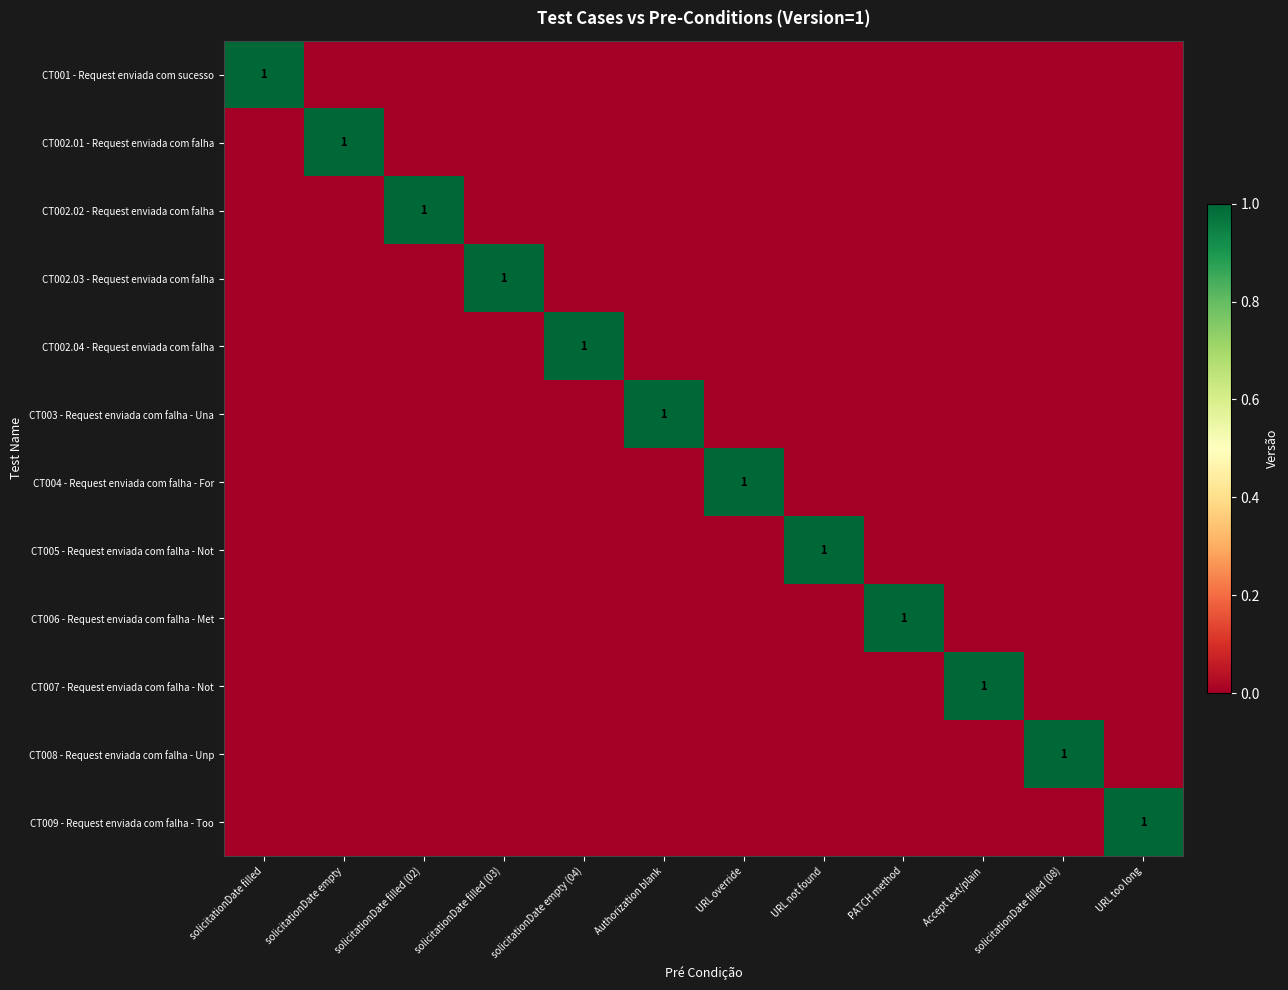

At which category does the chart reach its peak across all series?

solicitationDate filled